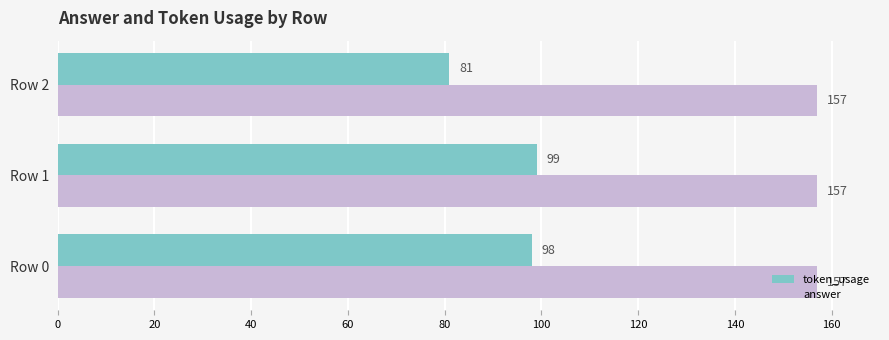

Which series has the widest spread of values?

token_usage